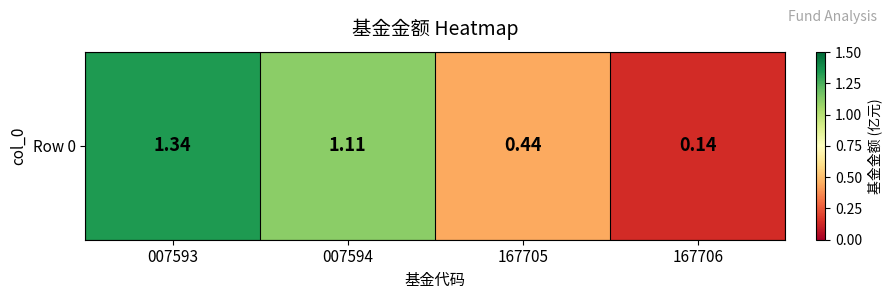

Approximately how many times larger is the value at 167706 compared to 007593?

0.1